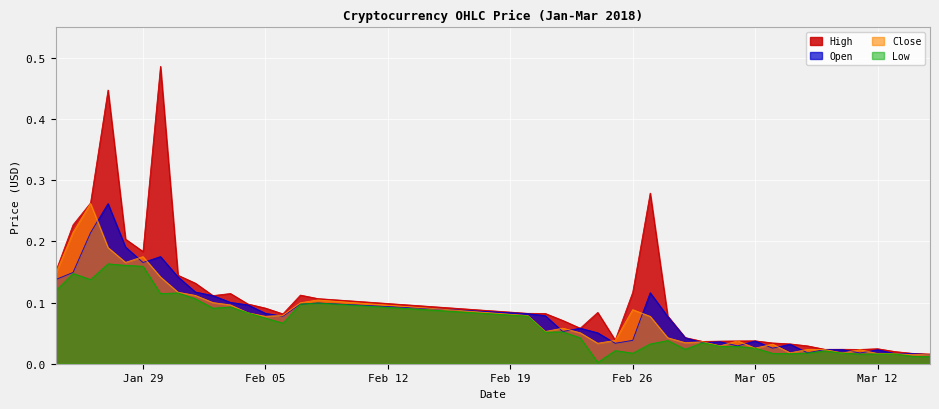

Count the number of data series in this chart.

4